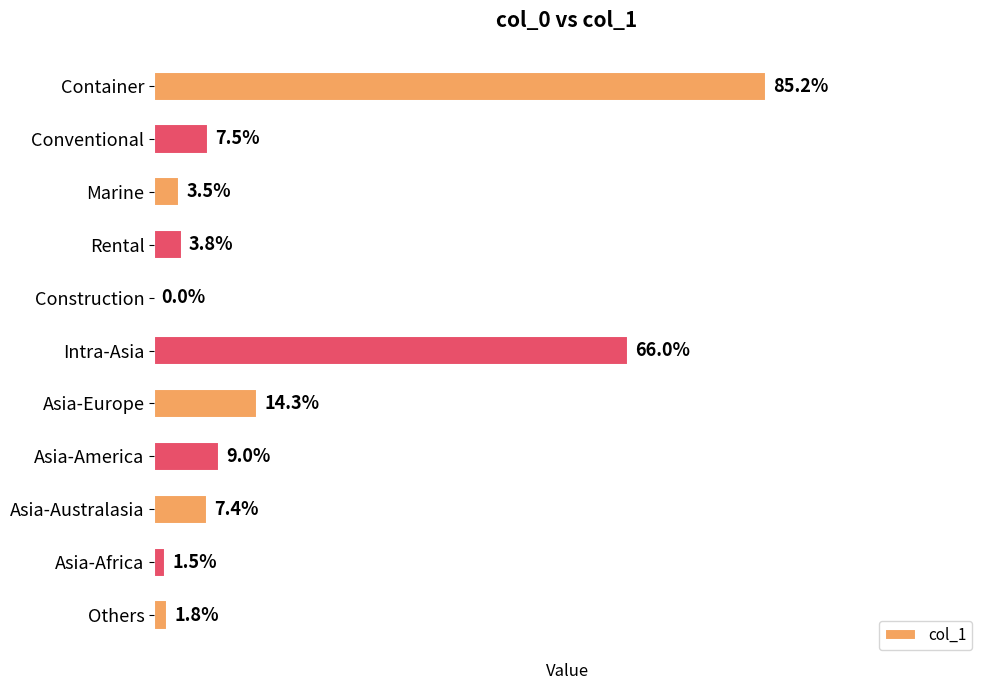

Are the bars horizontal?

Yes